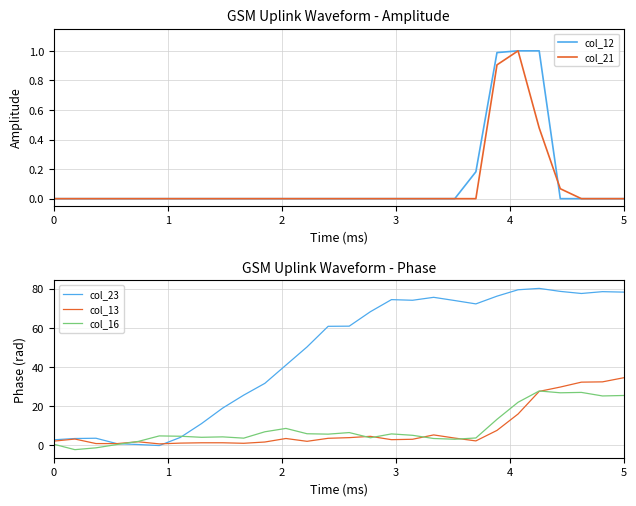

What is the greatest value displayed?

80.2